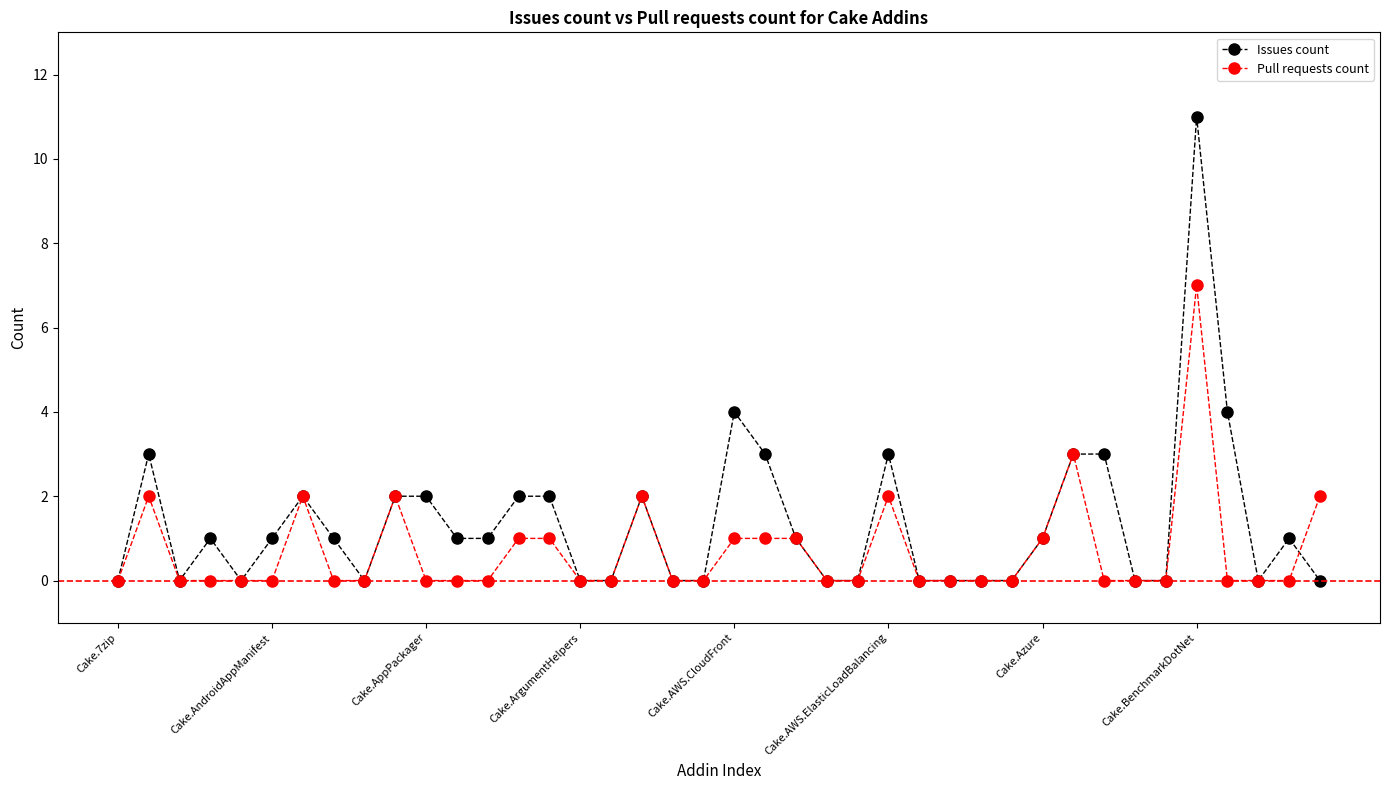

What is the value of the Pull requests count point at the 21st from the left?

1